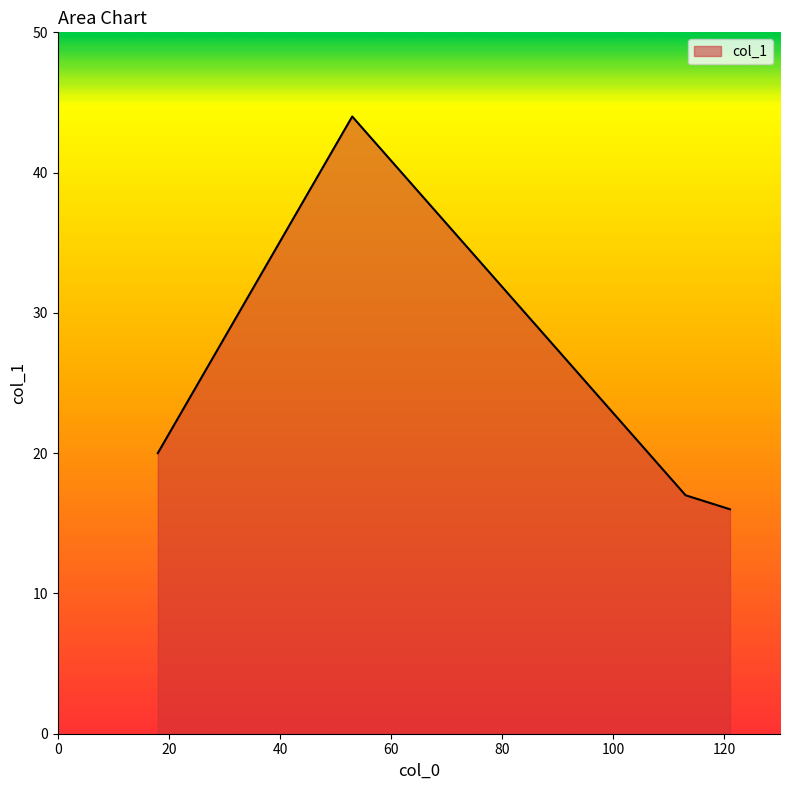

What is the smallest value displayed?

16